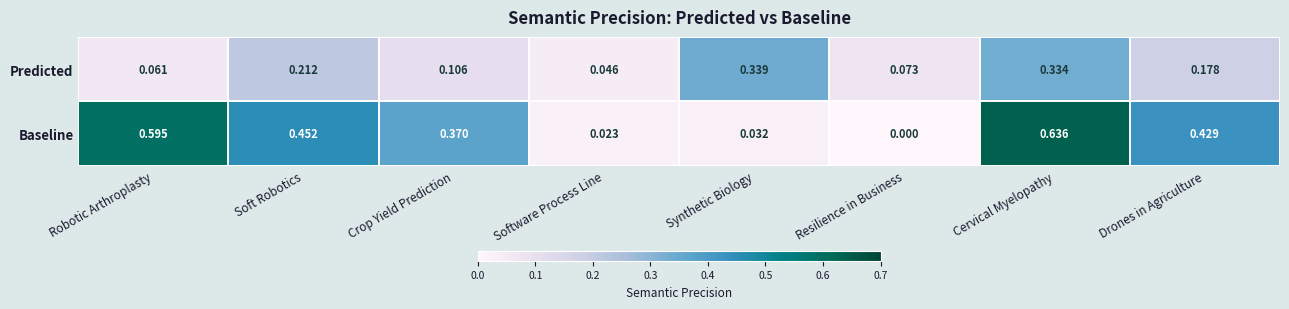

Between Crop Yield Prediction and Resilience in Business, which series saw the biggest shift?

Baseline